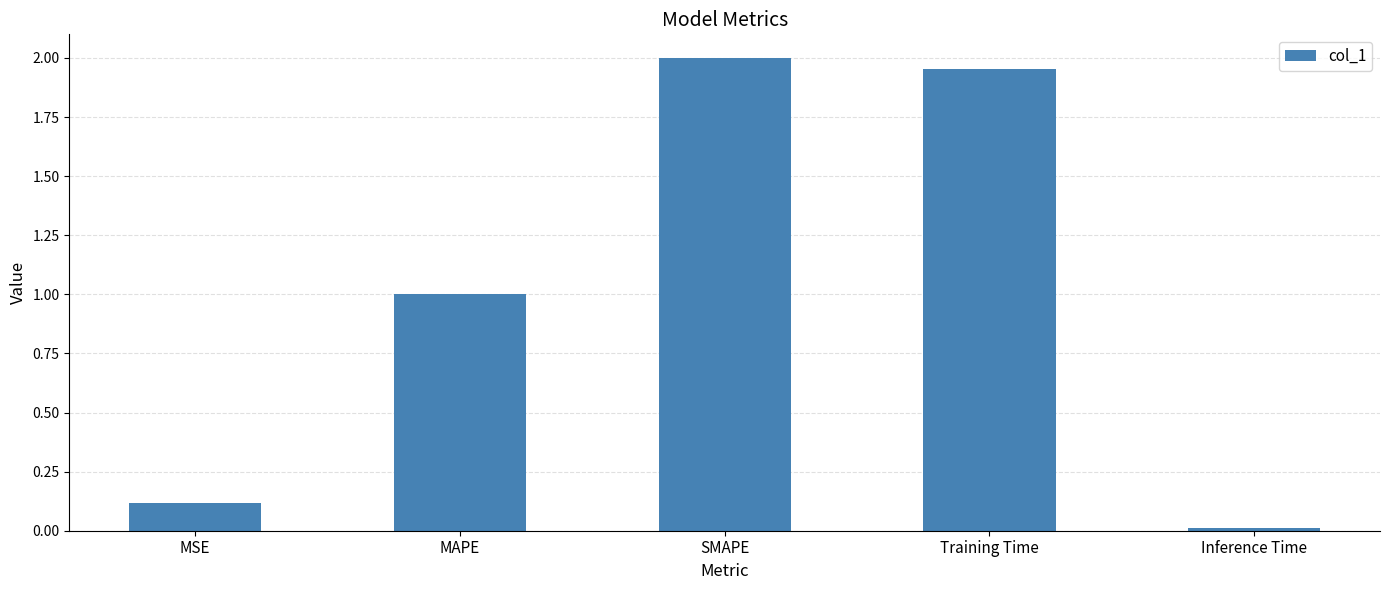

What is the label of the 4th bar from the left?

Training Time